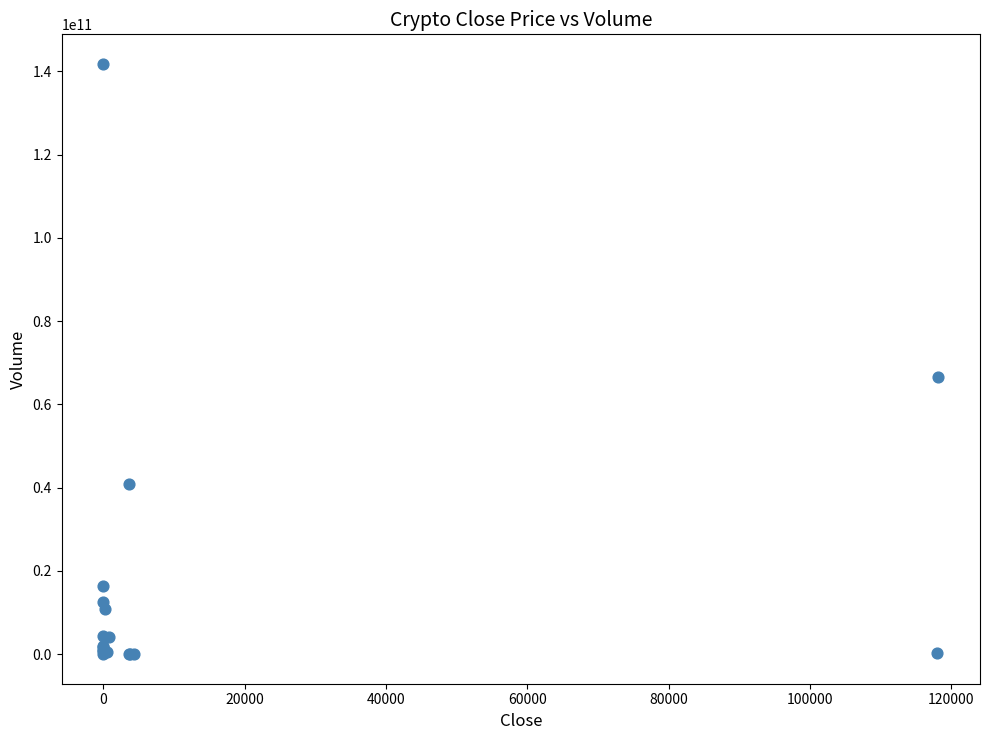

What Y value in the scatter plot is closest to 70889936552?

66674782208